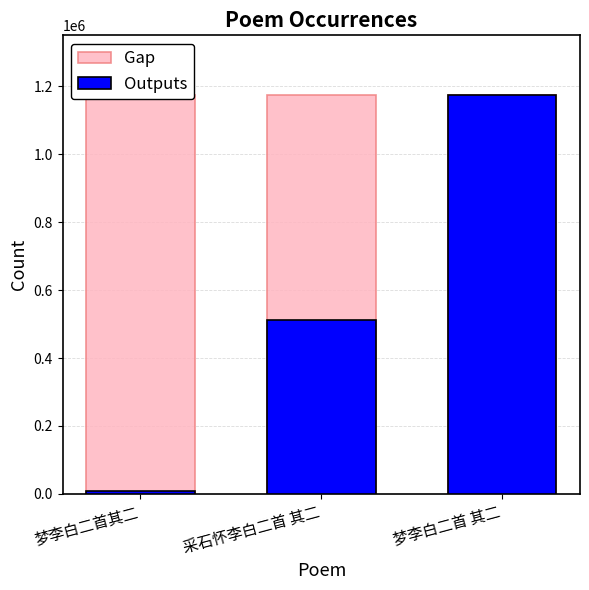

What is the sum of all Outputs values?

1693319